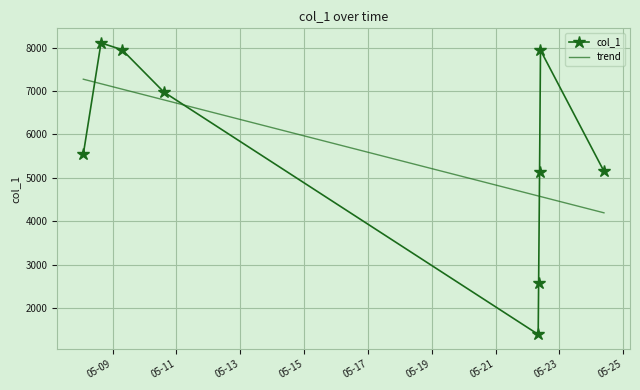

Which has a higher value, 2019-05-22 09:48:21 or 2019-05-09 07:10:52?

2019-05-09 07:10:52